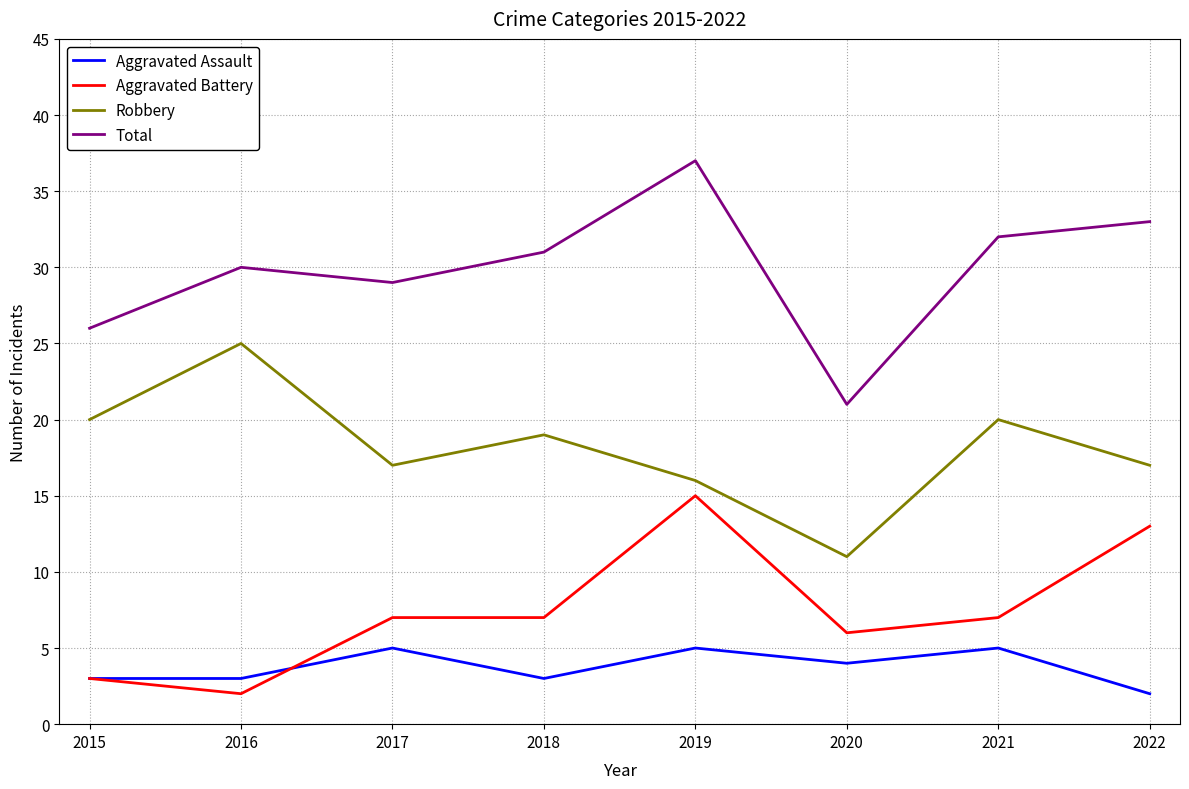

What is the sum of all Aggravated Assault values?

30